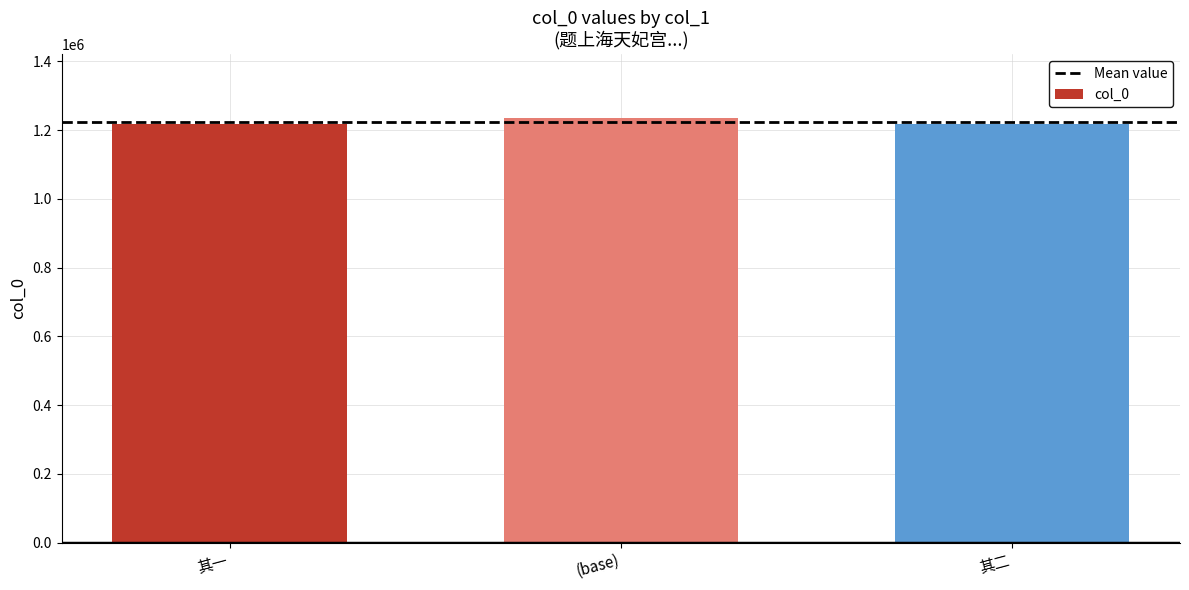

Approximately how many times larger is the value at 其一 compared to 其二?

1.0